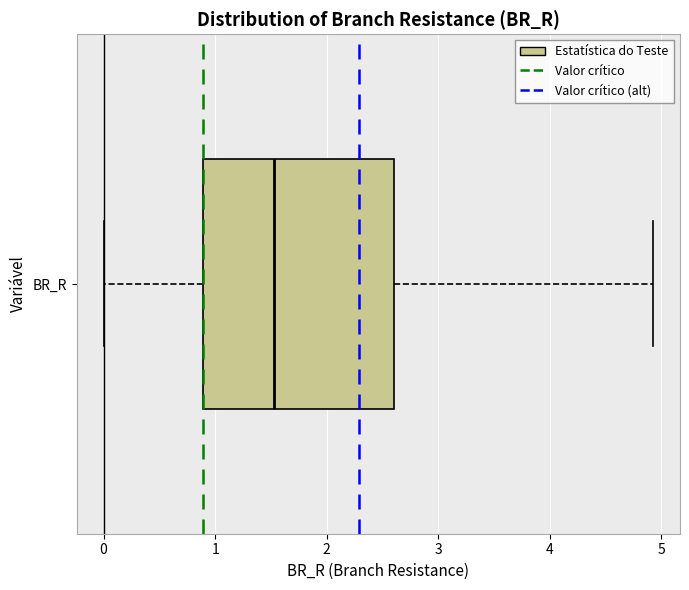

Transcribe this box plot: give where the median line is, the range the box spans, and where the two whiskers end, as read against the x-axis. The values are not printed on the chart, so give them approximately, as read against the axis.

median 1.5, box 0.9 to 2.6, whiskers 0.0 to 4.9